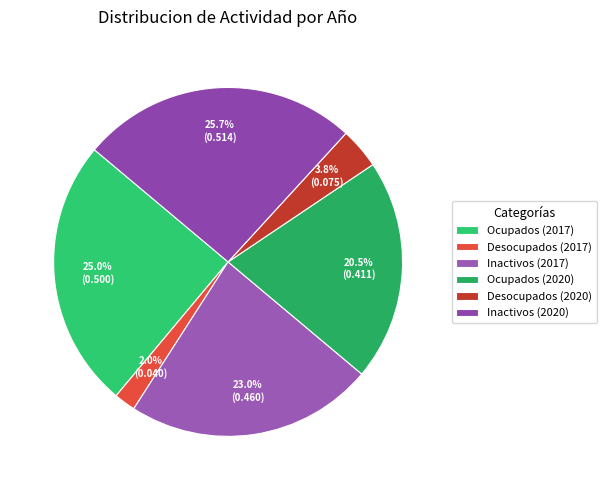

Which slice is the largest?

Inactivos (2020)